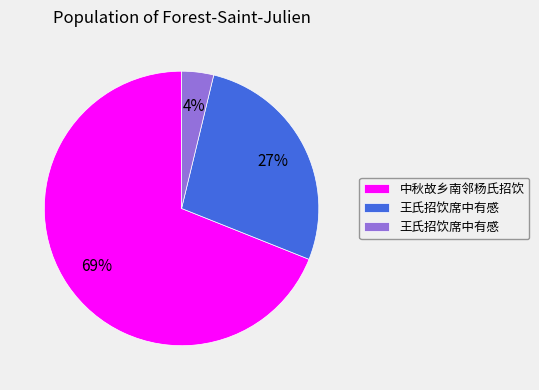

Is there any slice that represents more than half of the pie?

Yes